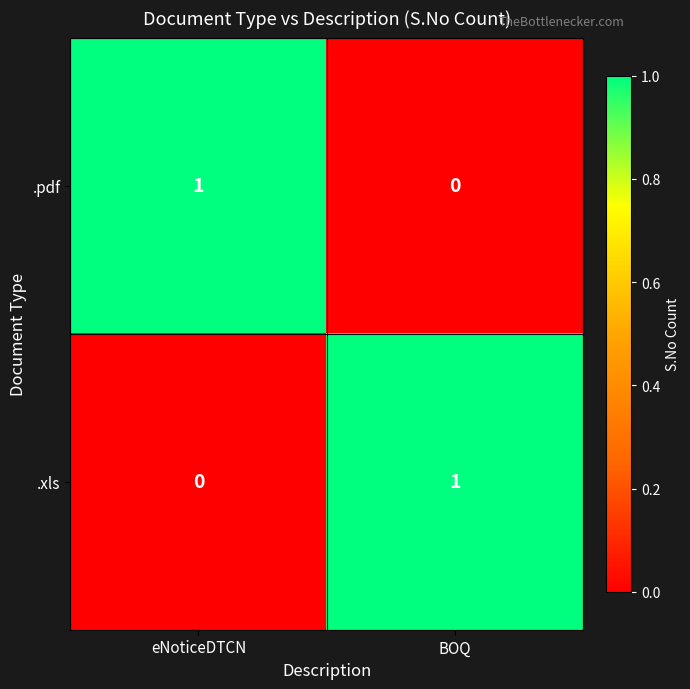

True or false: .pdf has a value of 0 at BOQ.

True